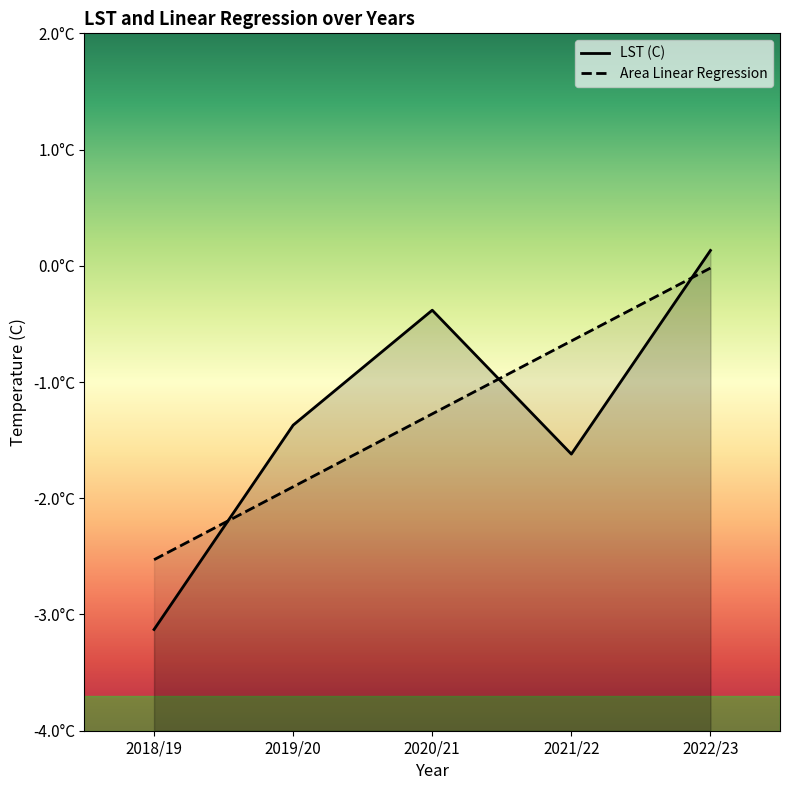

The value of LST (C) at 2020/21 is -0.6. True or false?

False